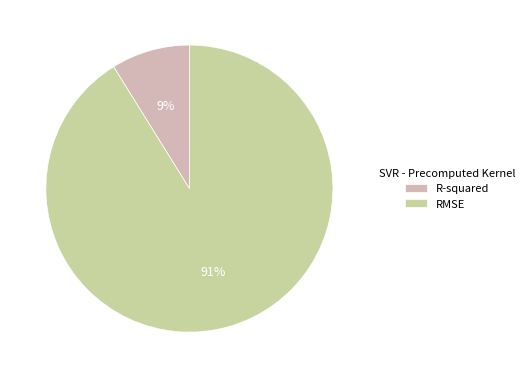

Rank the categories by value from lowest to highest.

R-squared, RMSE